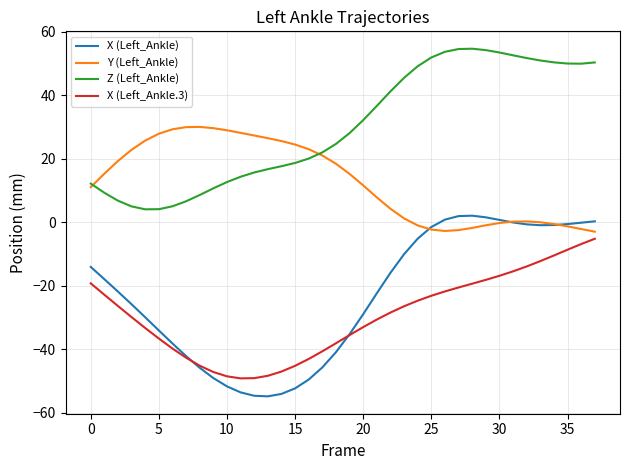

What is the smallest value displayed?

-54.8